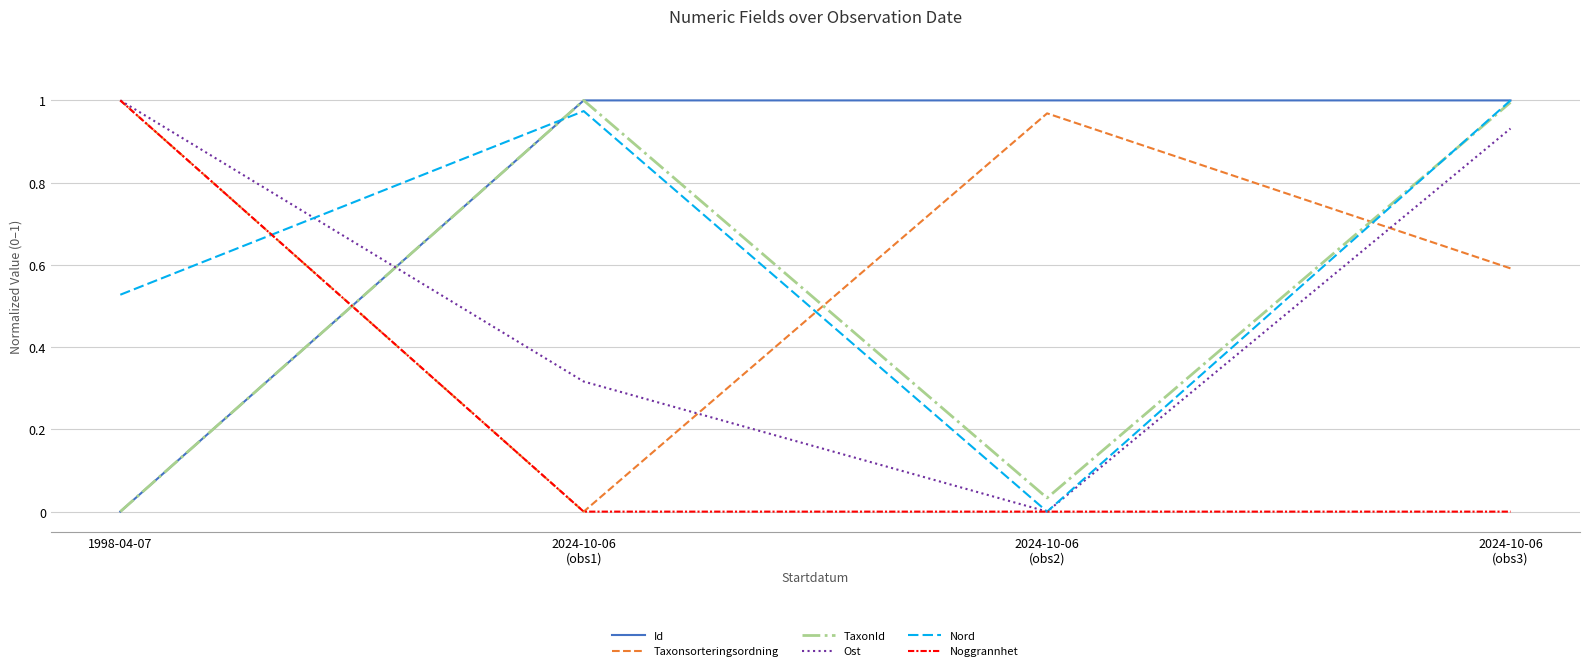

Does the chart have visible grid lines?

Yes